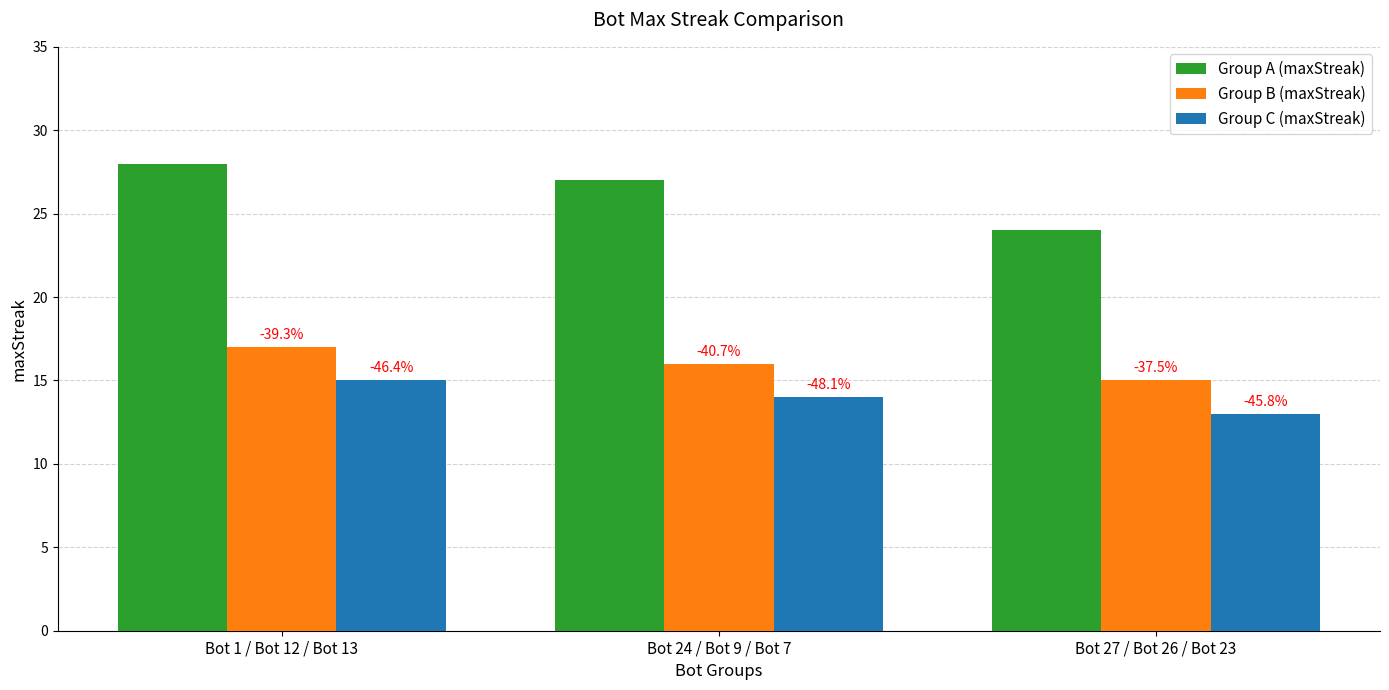

What are all the series names shown in the legend?

Group A (maxStreak), Group B (maxStreak), Group C (maxStreak)